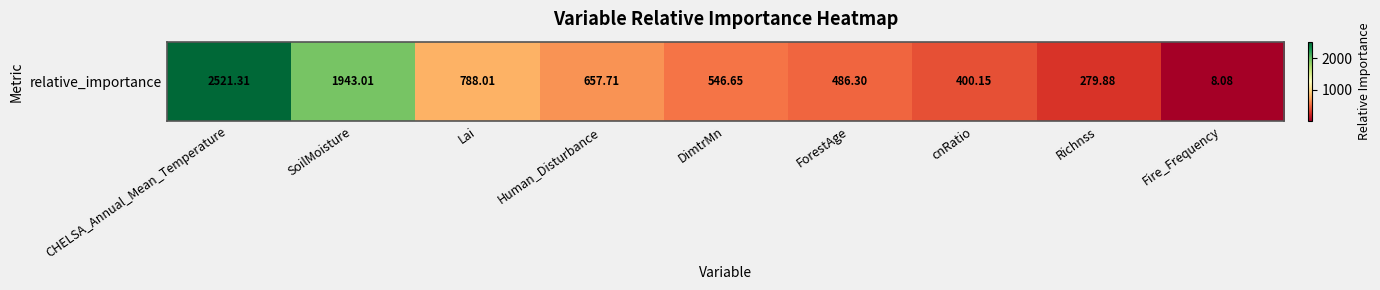

What is the greatest value displayed?

2521.3